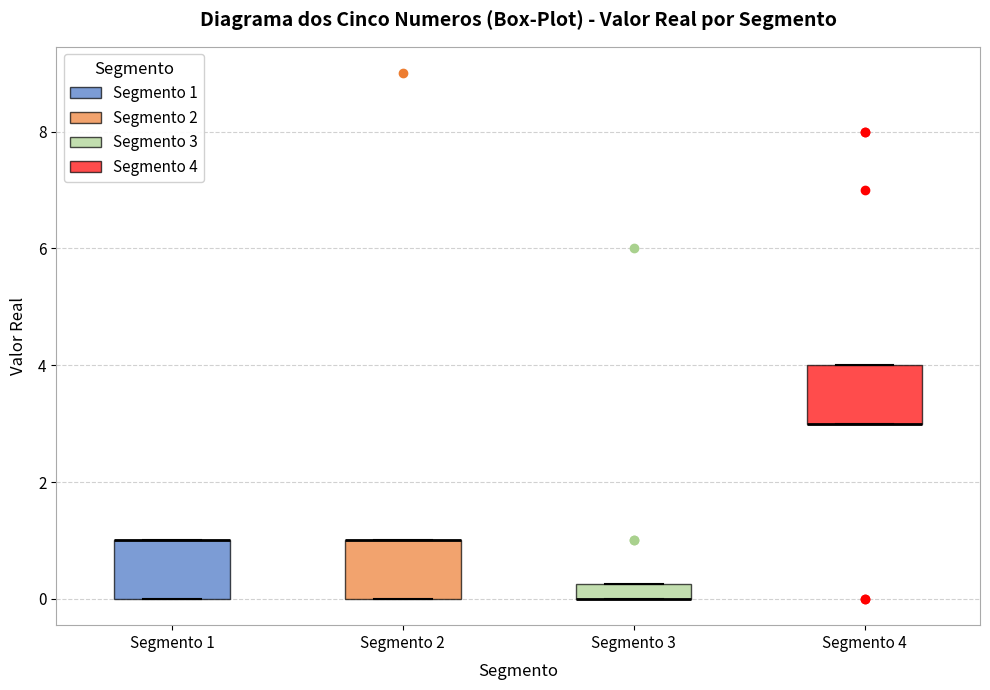

Where is the upper edge of the box for Segmento 4 on the y-axis? The values are not printed on the chart, so give them approximately, as read against the axis.

4.0